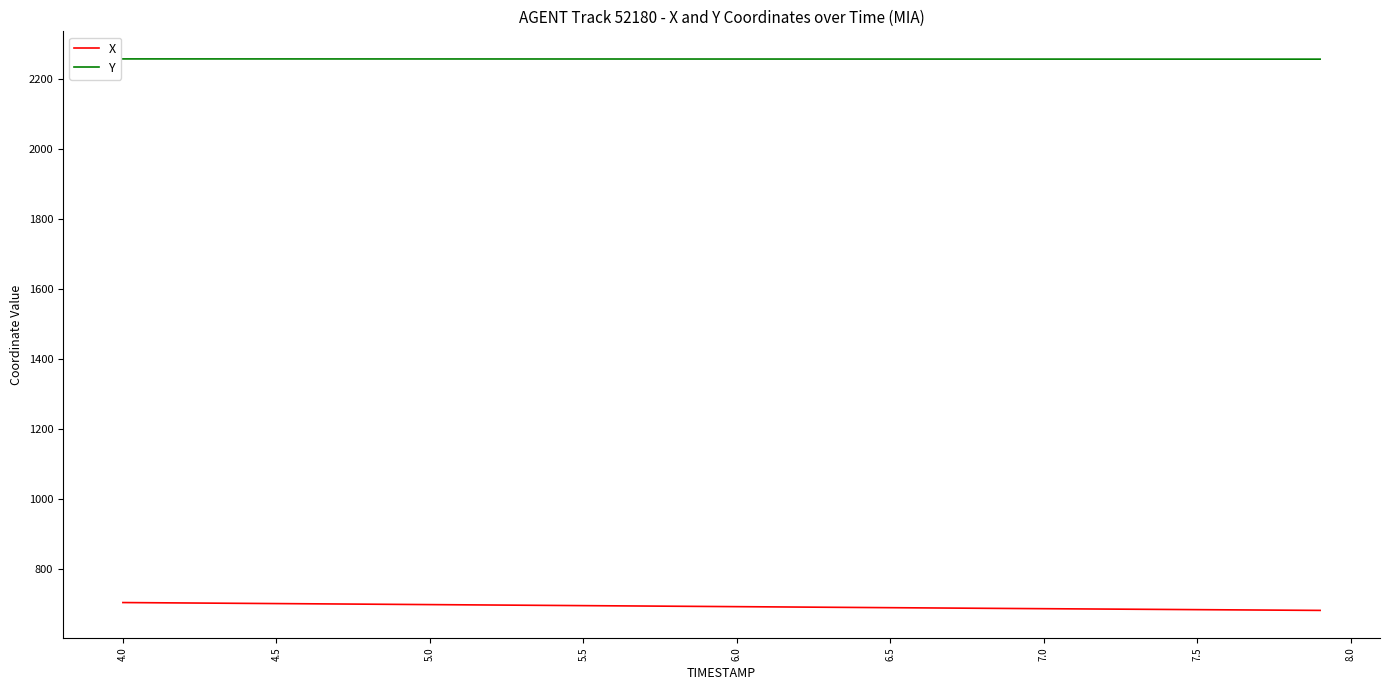

List the series in order of their peak value, highest first.

Y, X